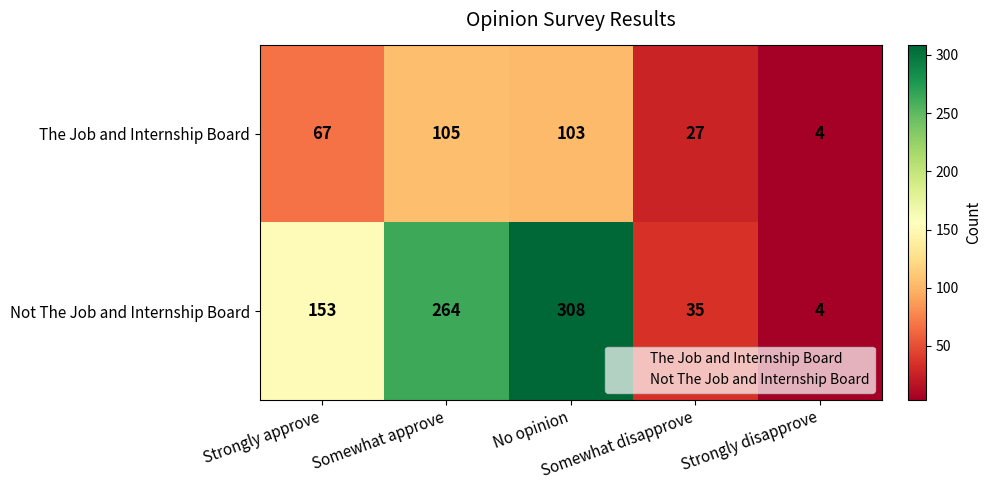

Which series has the largest total across all categories?

Not The Job and Internship Board